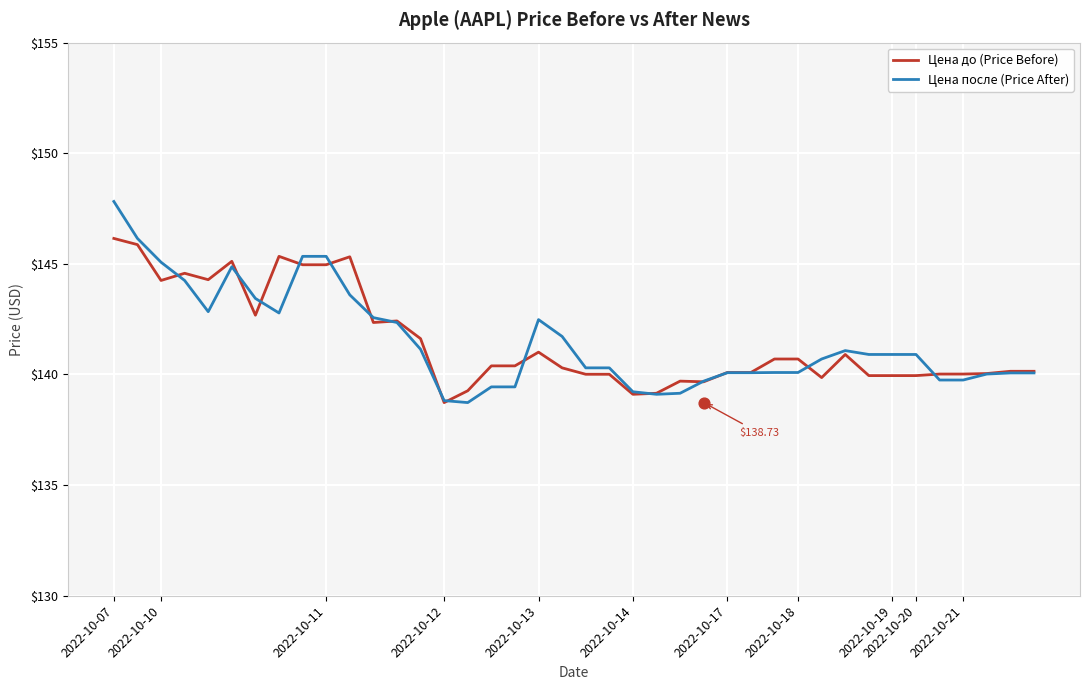

What are all the series names shown in the legend?

Цена до (Price Before), Цена после (Price After)